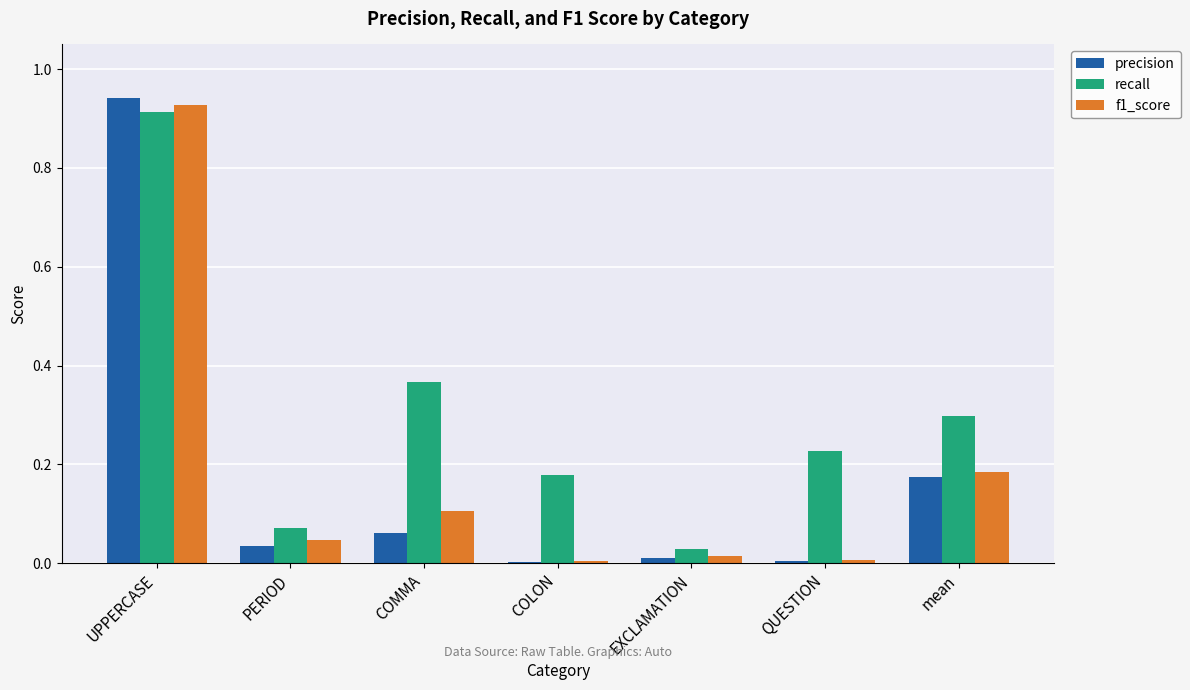

Is it true that precision equals 0.0 at COLON?

True